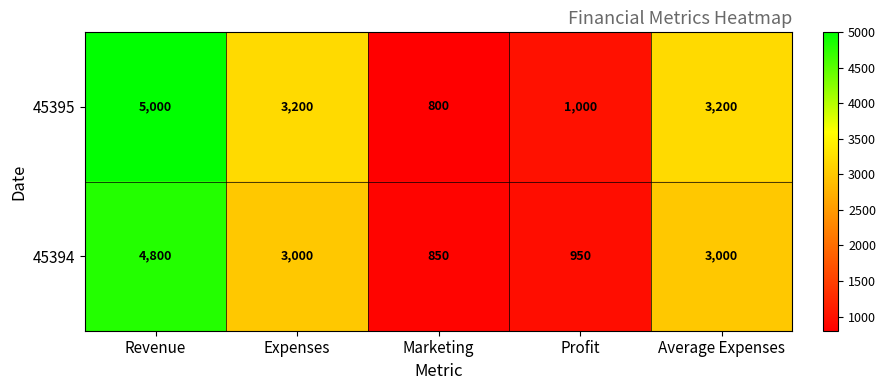

How many values in the 45394 series are below 3000?

2